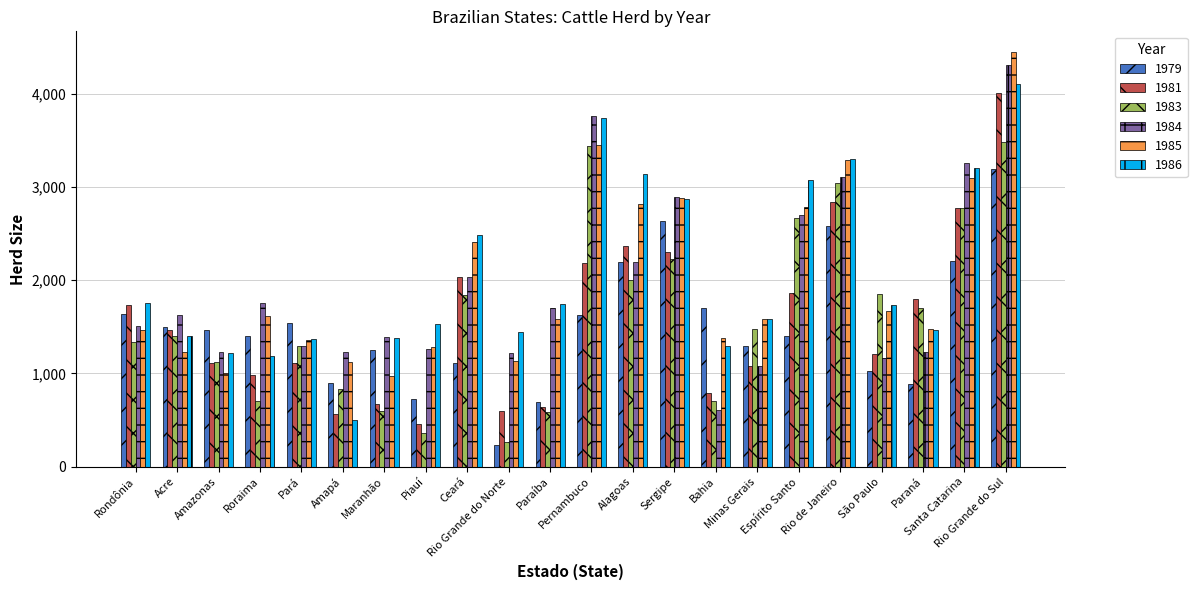

What is the sum of the 1986 values at Rio Grande do Sul and Piauí?

5645